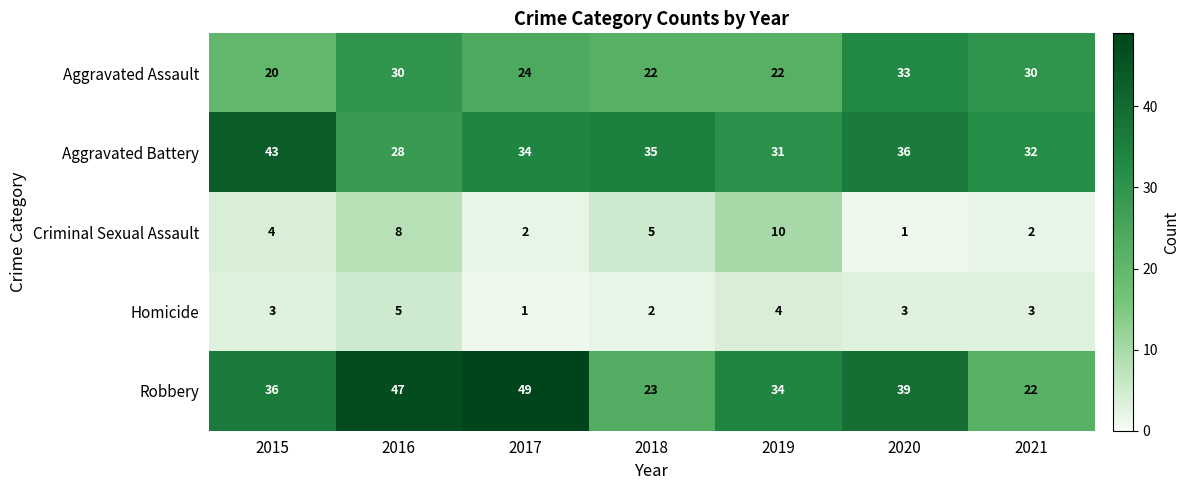

The value of Robbery at 2018 is 23. True or false?

True